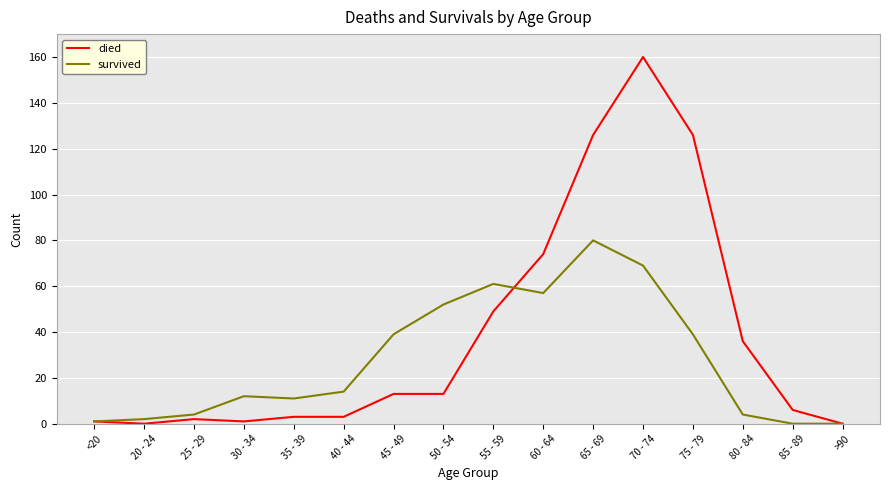

True or false: survived has a value of 2 at 20 - 24.

True